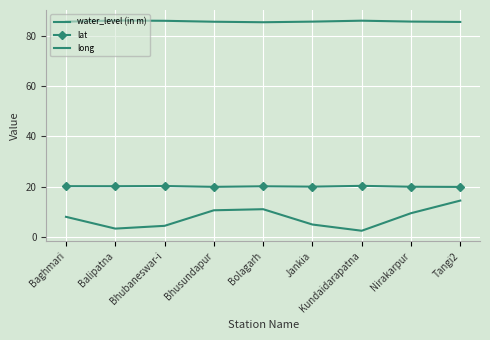

True or false: long has a value of 85.8 at Bhubaneswar-i.

True